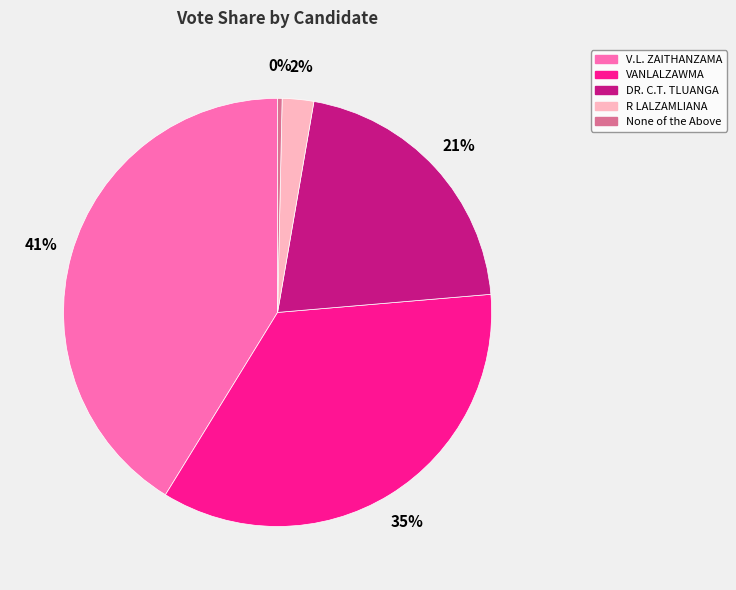

Count the number of slices in the pie.

5